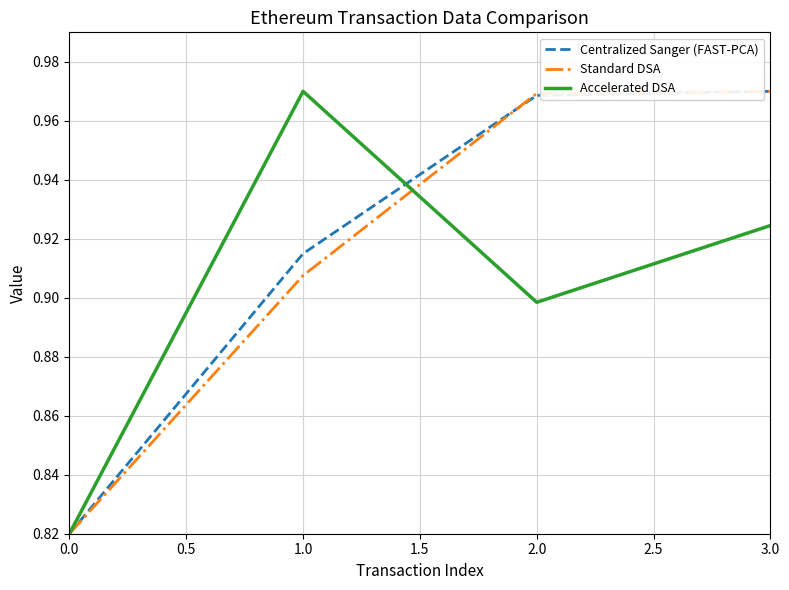

List the labels in order of Accelerated DSA value, smallest first.

0.0, 2.0, 3.0, 1.0